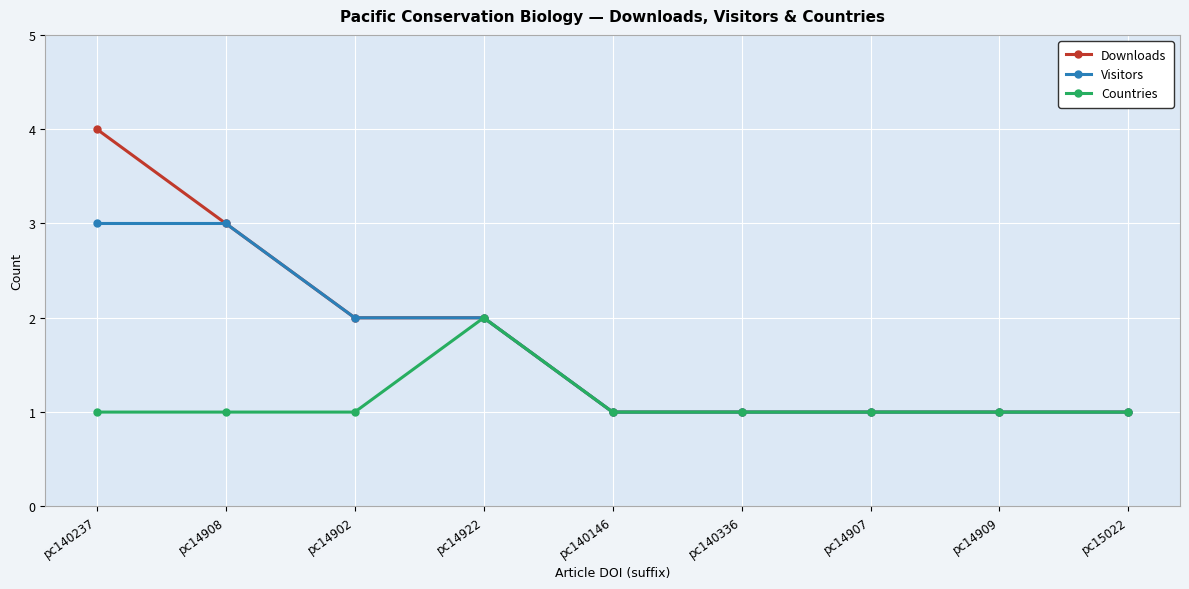

Read the Visitors value at pc140237.

3